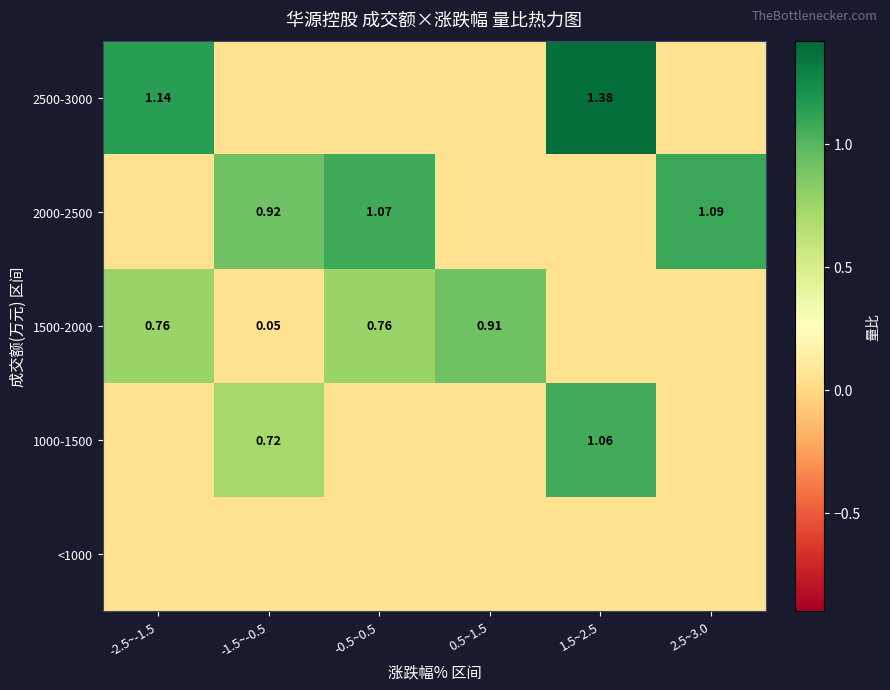

Count the number of data series in this chart.

5